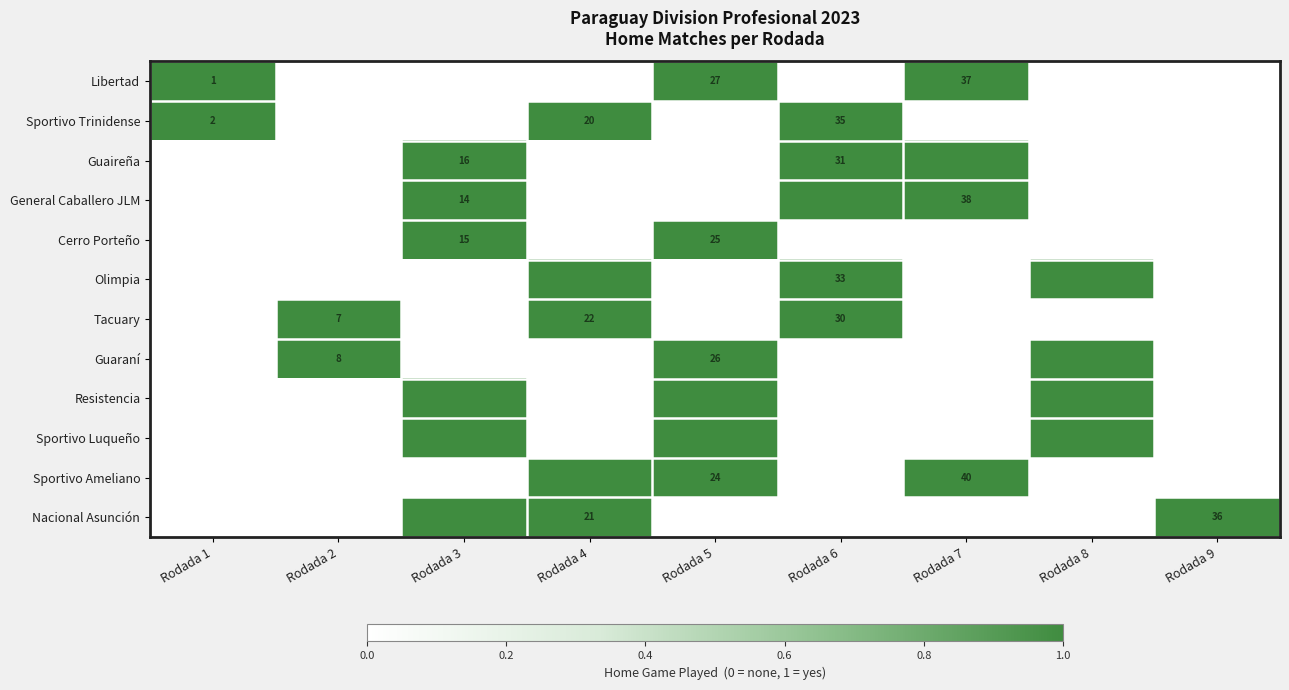

The value of Libertad at Rodada 7 is 19. True or false?

False